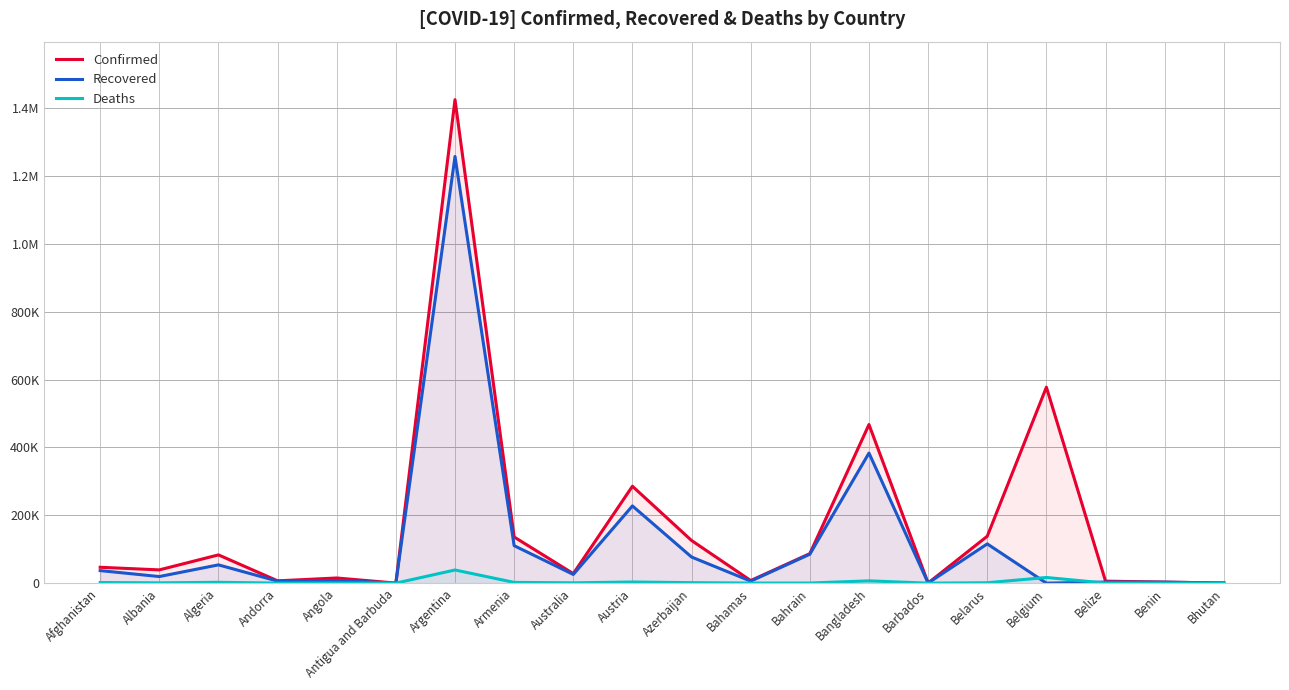

Does the chart have visible grid lines?

Yes